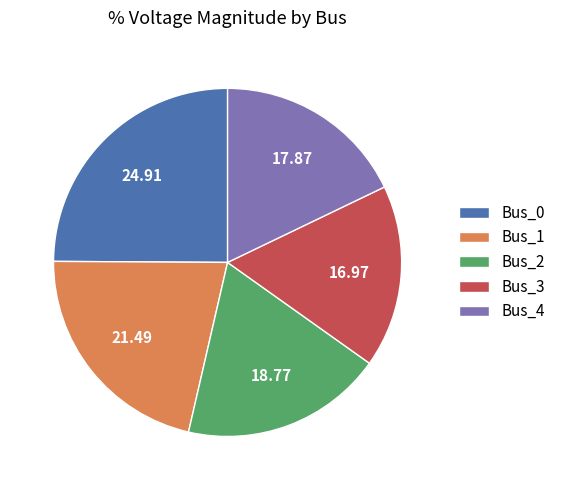

What is the smallest slice in the pie chart?

Bus_3